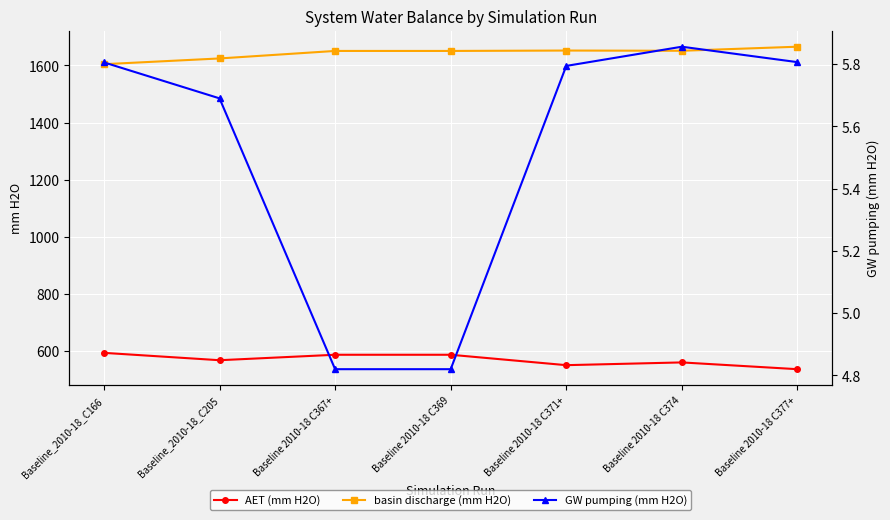

Which has a higher value, Baseline 2010-18 C371+ or Baseline 2010-18 C374?

Baseline 2010-18 C374